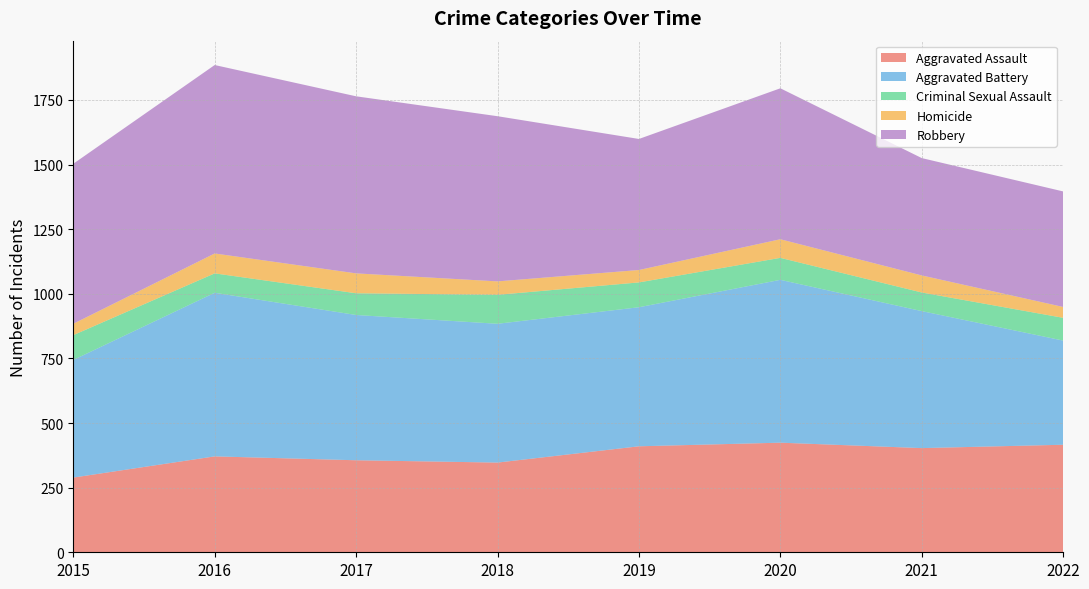

Reading left to right, transcribe all the data shown in this chart.

Aggravated Assault: 289	371	356	347	410	424	403	416
Aggravated Battery: 455	633	562	537	538	630	530	403
Criminal Sexual Assault: 96	75	84	112	96	85	72	88
Homicide: 44	77	77	52	48	72	66	42
Robbery: 619	729	685	639	507	584	454	447